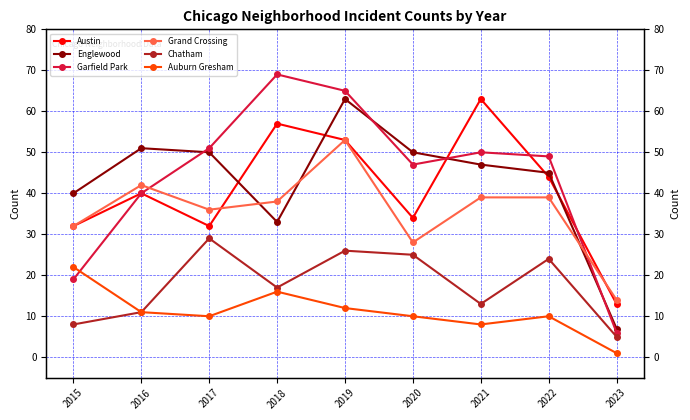

True or false: Chatham and Englewood intersect in this chart.

False